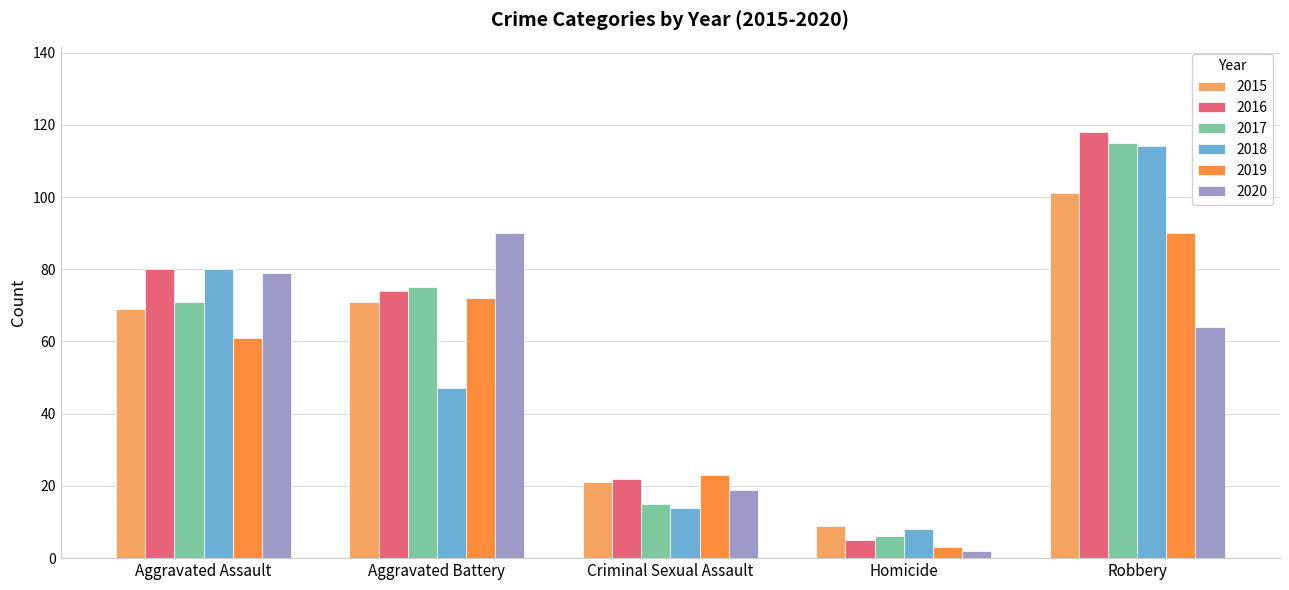

Which series changed the most between Criminal Sexual Assault and Homicide?

2019